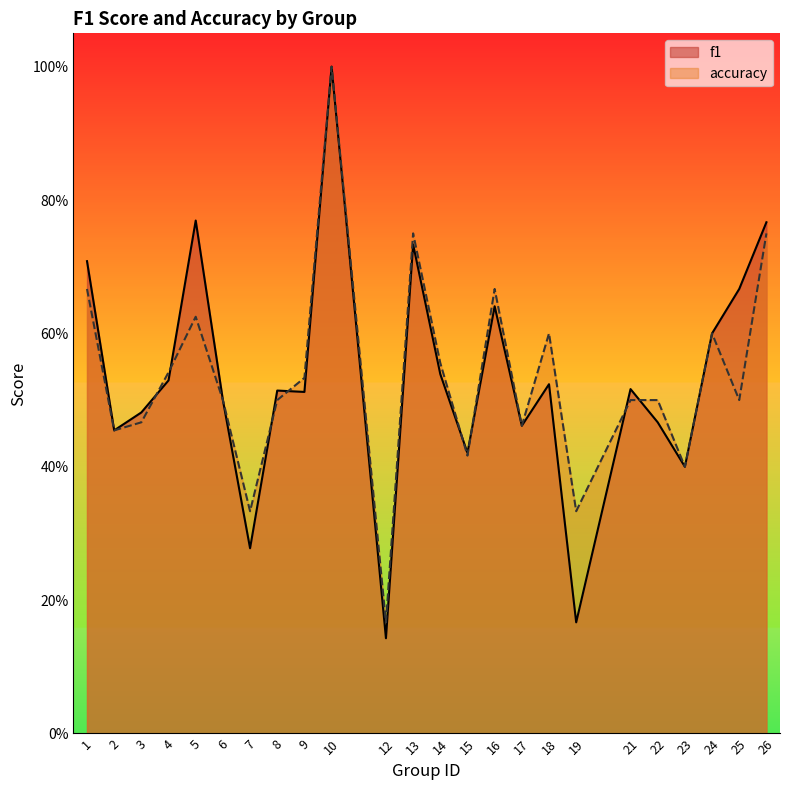

Does the chart display data point markers on the line(s)?

No